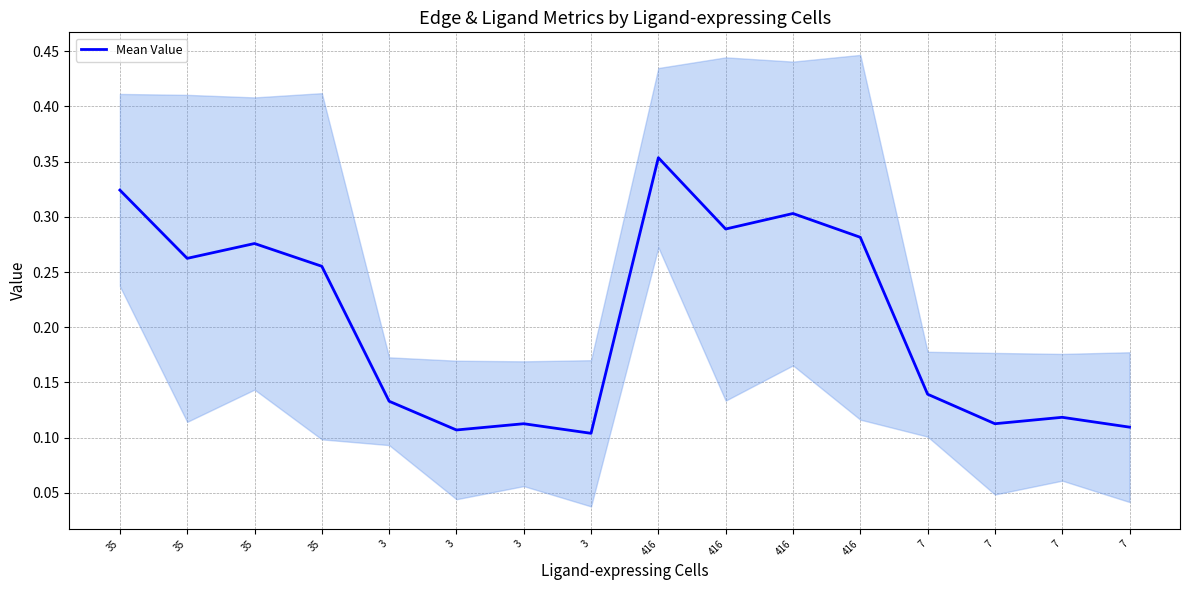

What is the greatest value displayed?

0.4